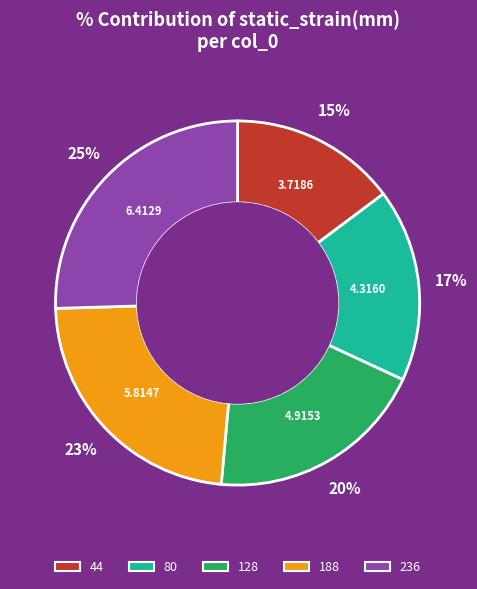

Is there a majority slice in this chart?

No